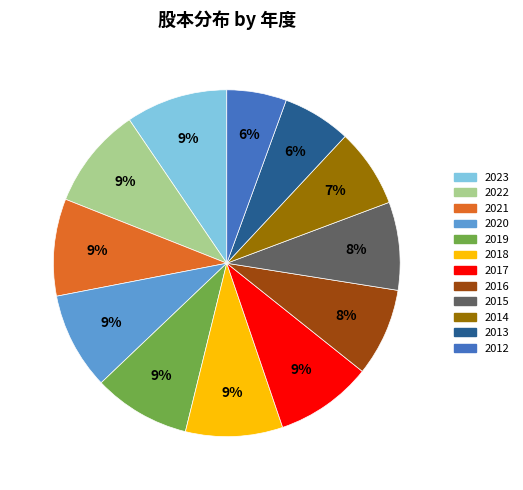

Combined, do 2019 and 2014 account for over 50%?

No